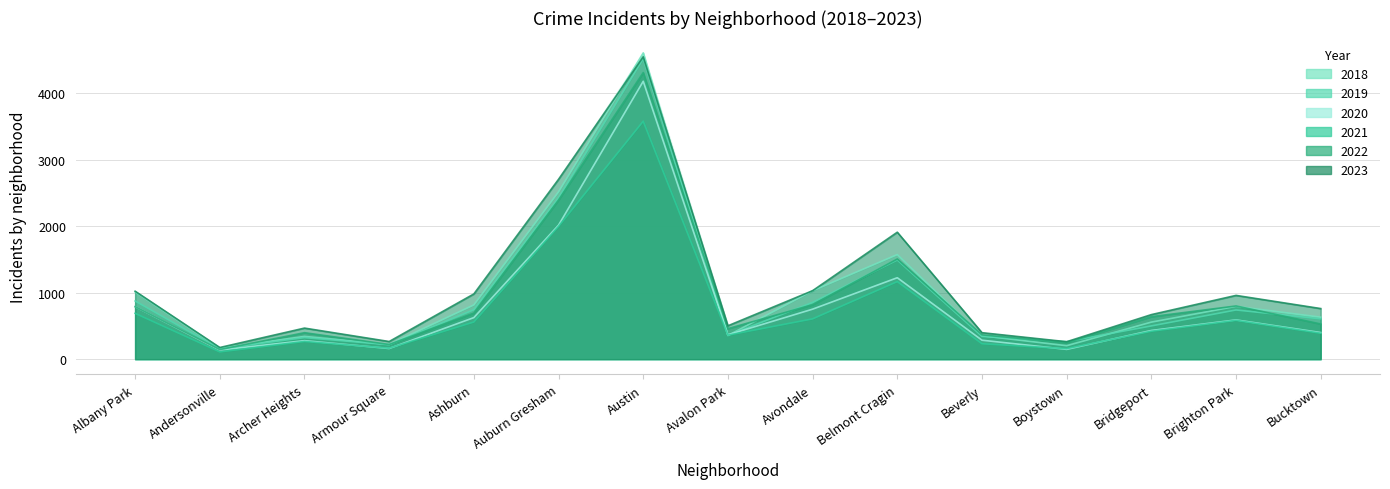

What position from the right is Bridgeport?

3